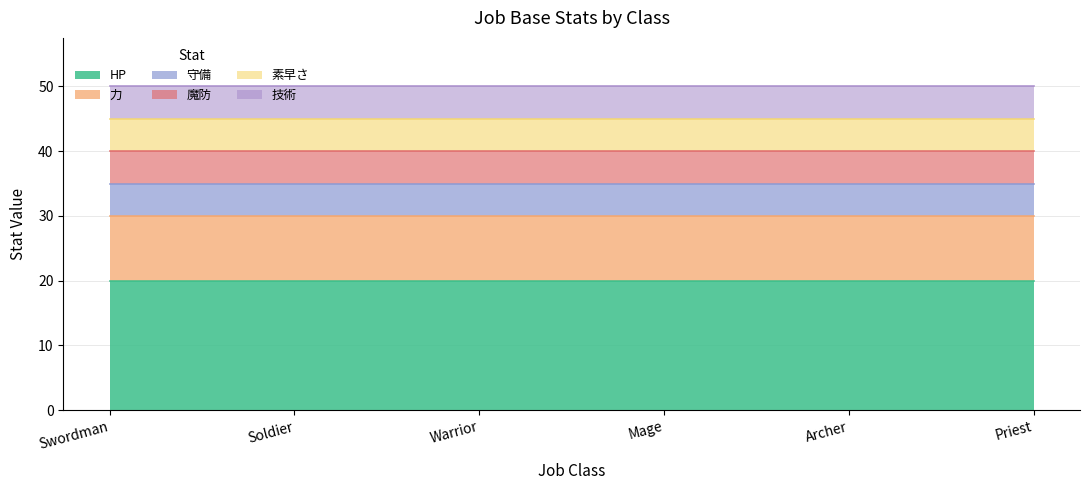

What is the label of the 6th point from the left?

Priest